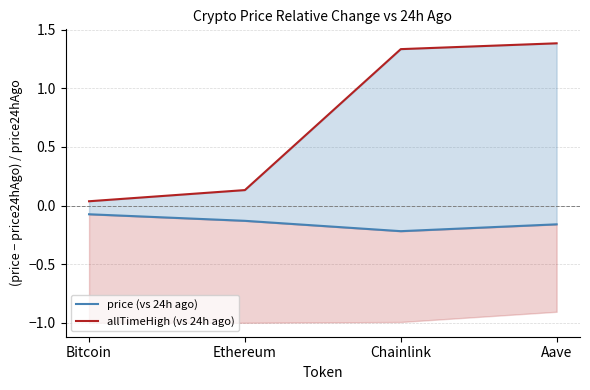

True or false: price (vs 24h ago) has more than 1 points higher than both neighbors.

False